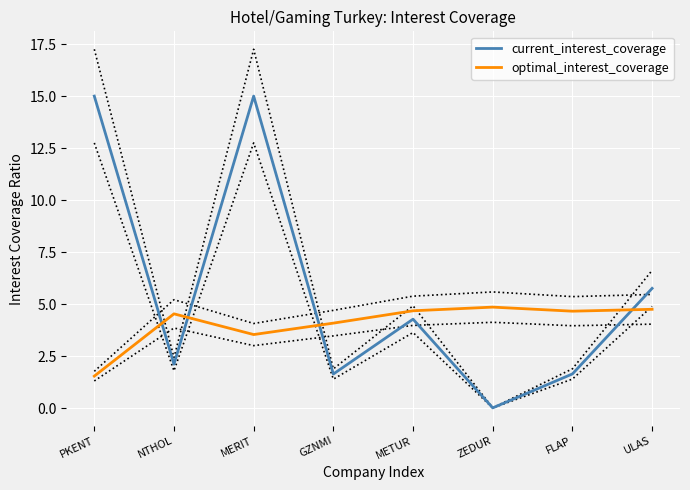

What is the label of the 1st point from the right?

ULAS